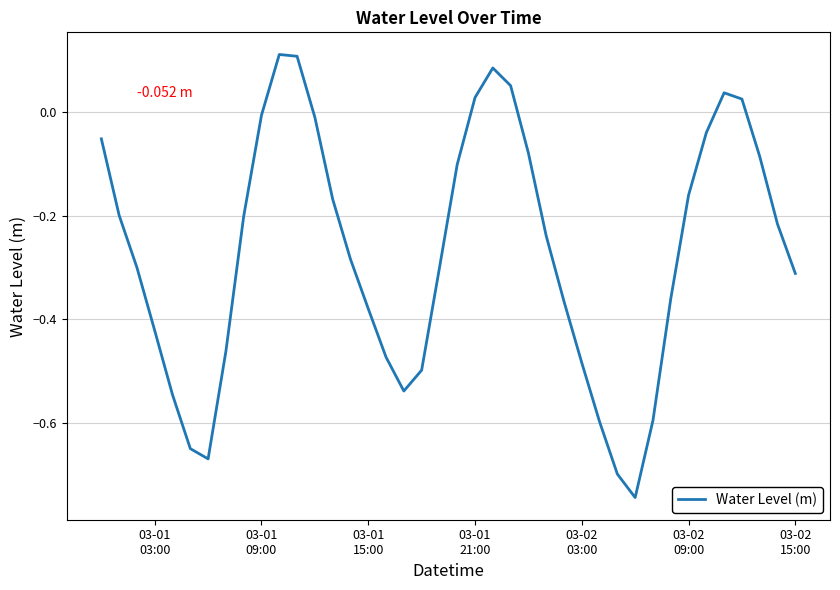

What is the difference between the maximum and minimum values?

0.9